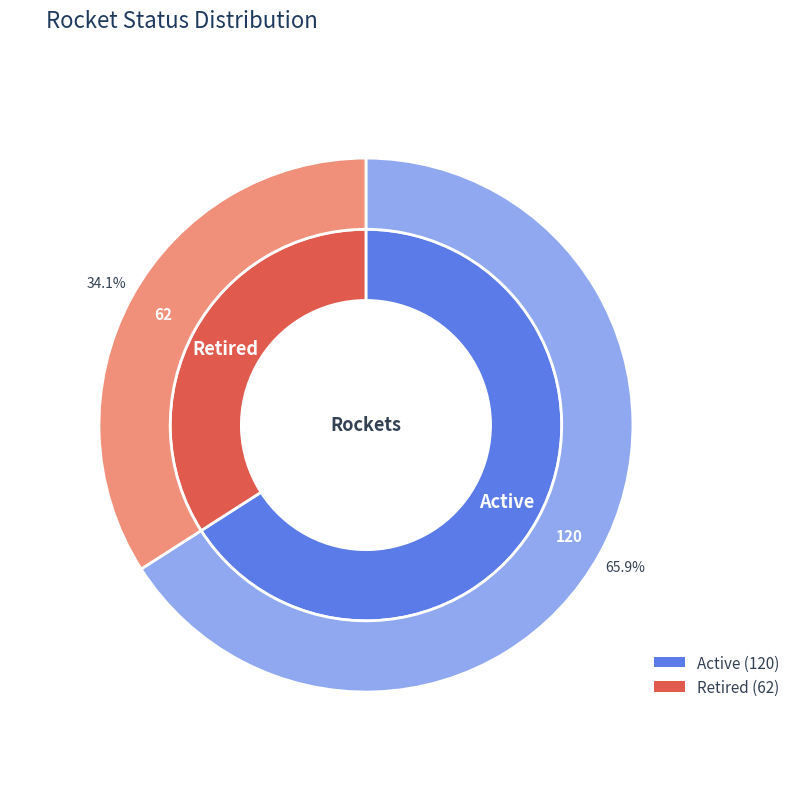

What is the change in value from Active to Retired?

-58